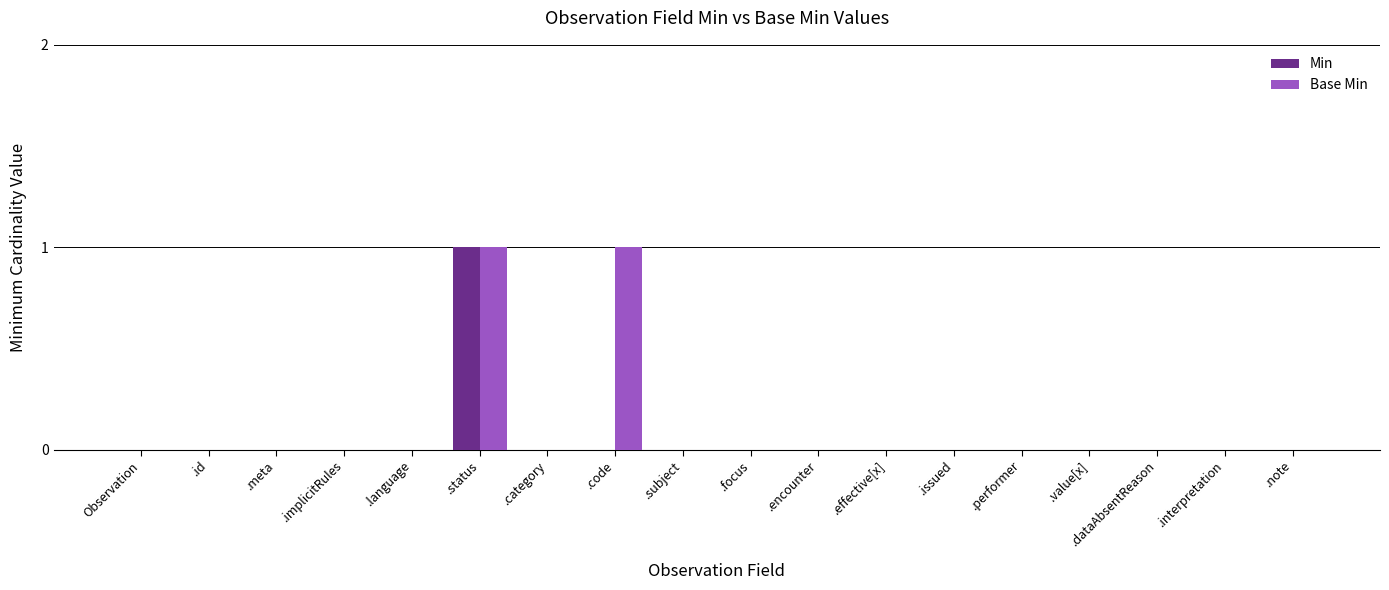

Is it true that Min equals 1 at .id?

False